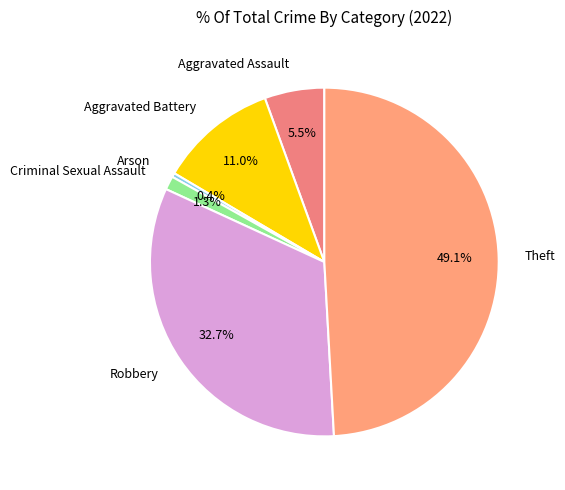

Does Theft account for over 50% of the chart?

No